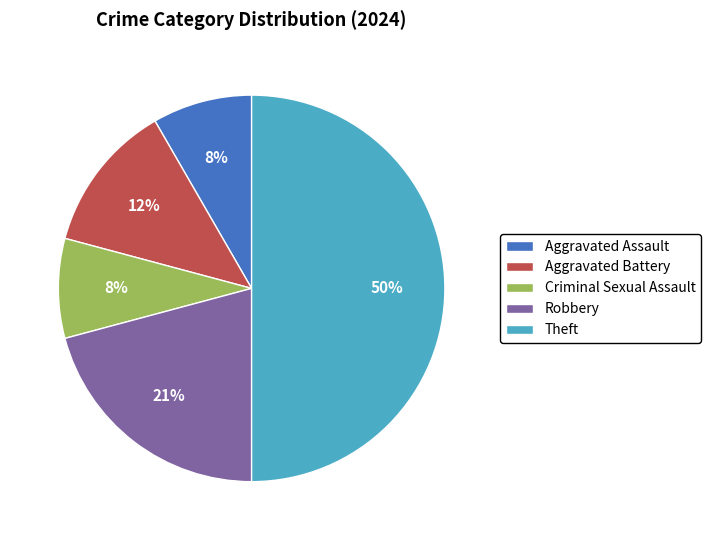

What is the largest slice in the pie chart?

Theft